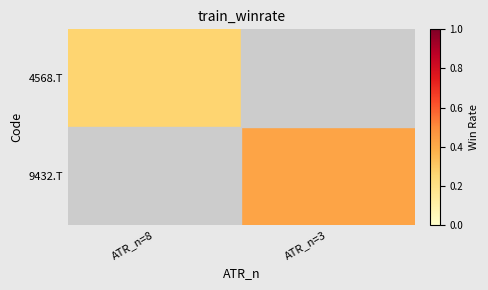

How many positive values does the 9432.T series have?

1